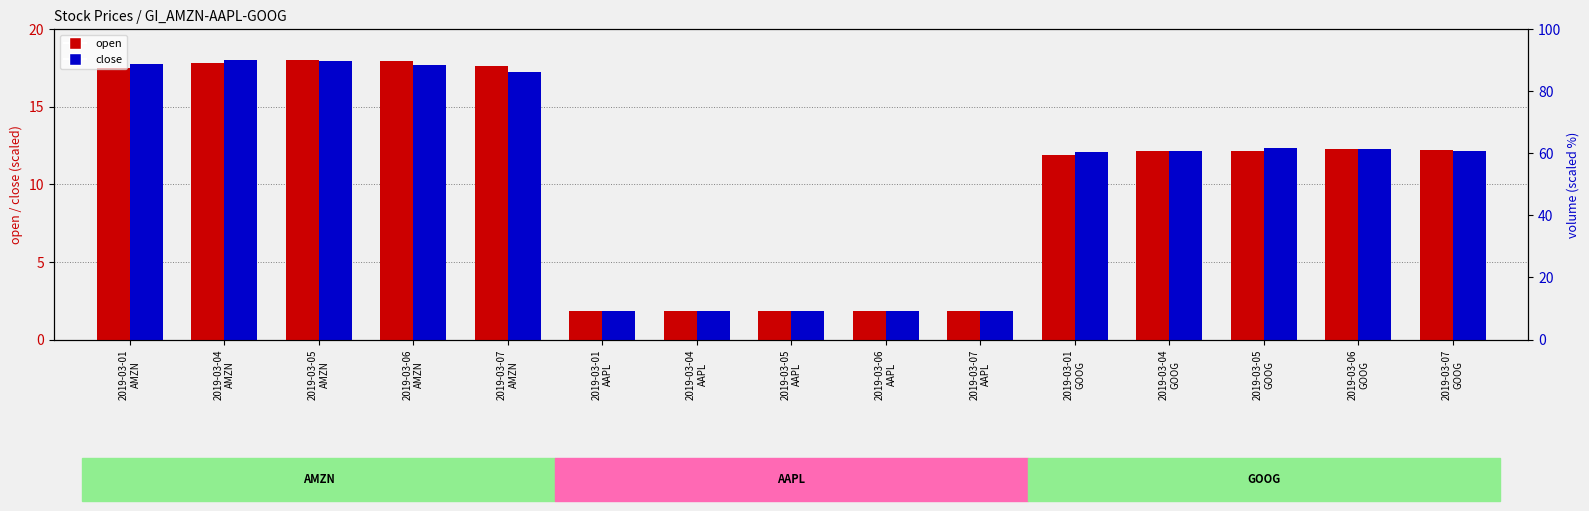

Which label corresponds to the smallest value in the chart?

2019-03-07
AAPL